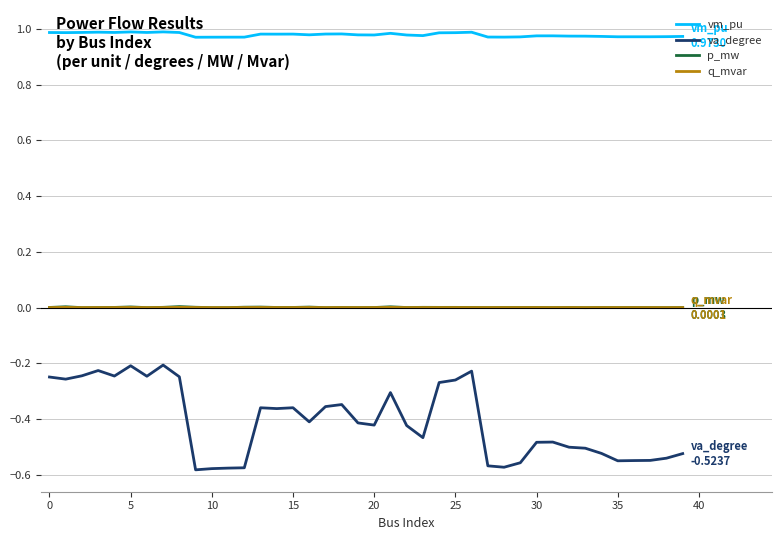

True or false: q_mvar and va_degree cross at least once.

False